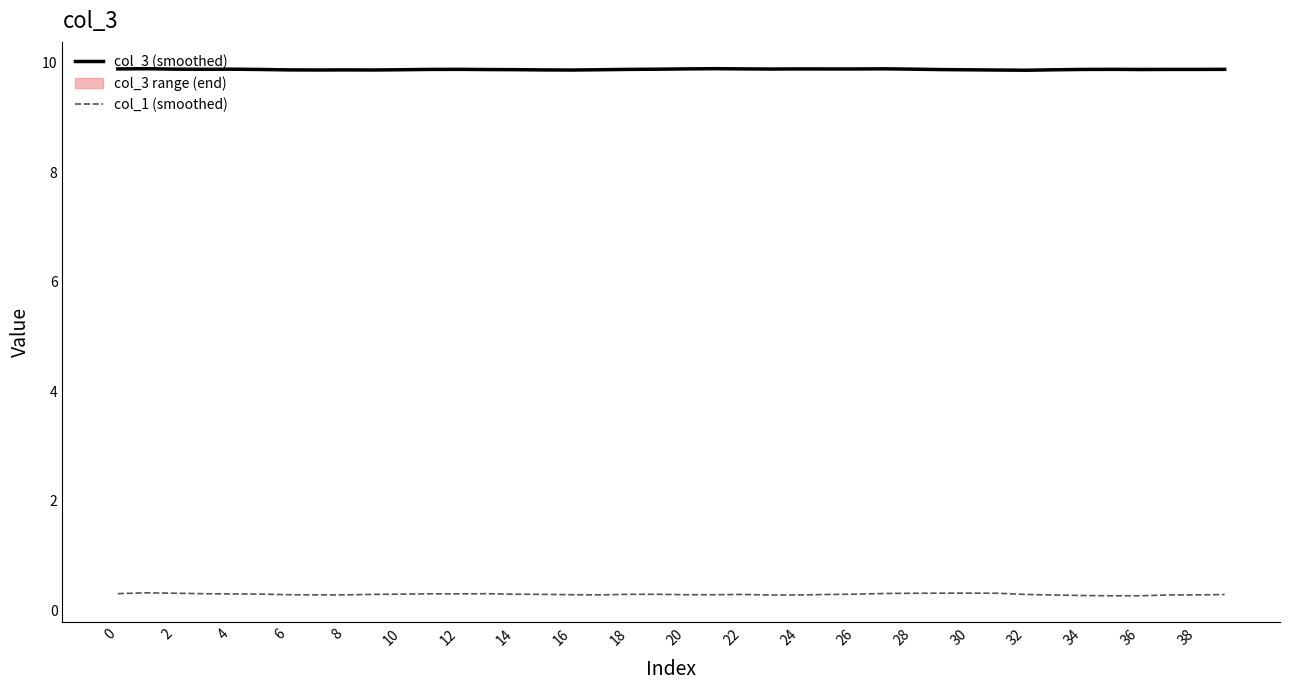

Rank the series by their maximum value, from highest to lowest.

col_3 (smoothed), col_1 (smoothed)